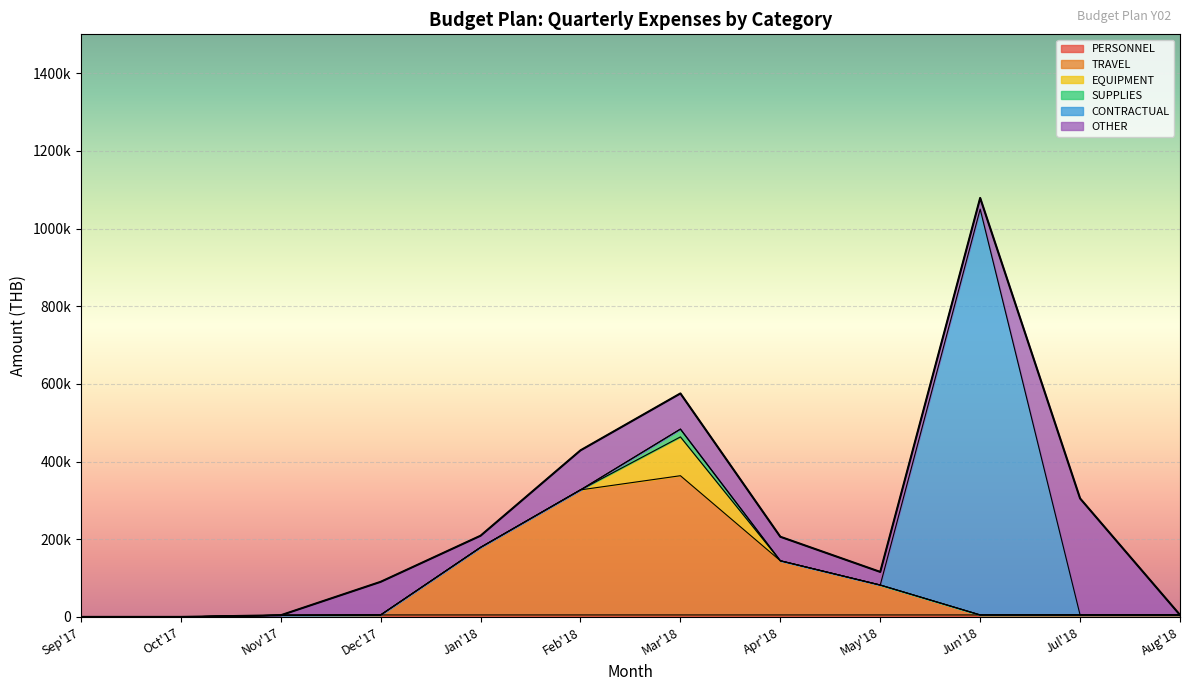

What position from the left is Feb'18?

6